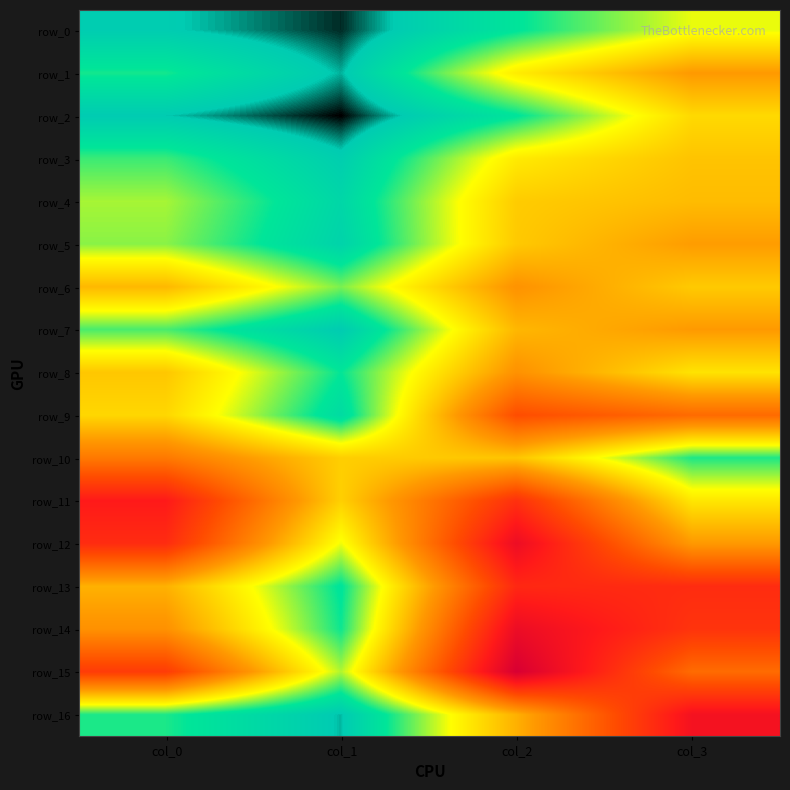

At which category is the sum across all series the highest?

col_2